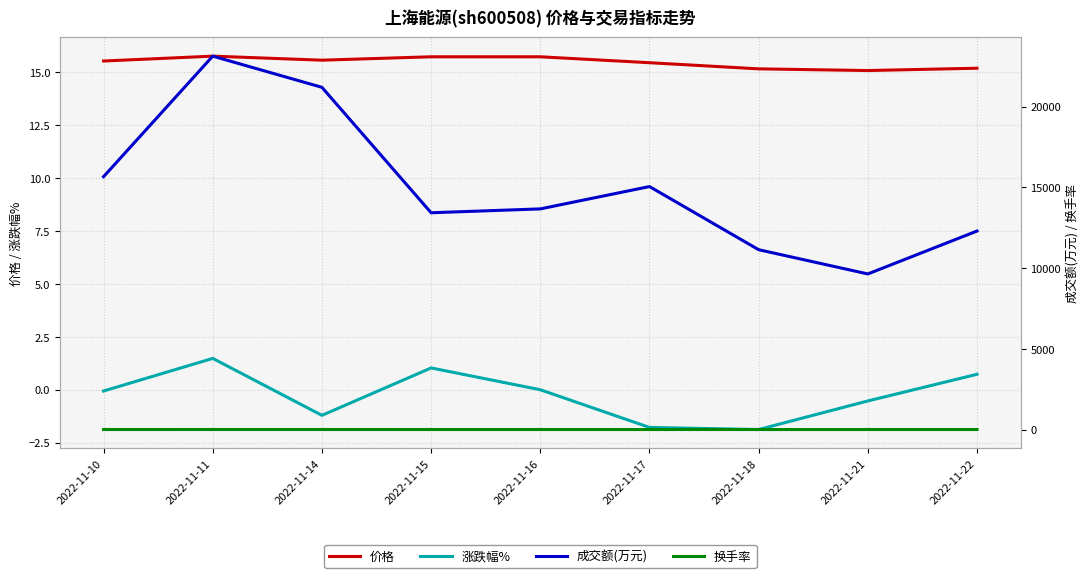

What is the difference between the maximum and minimum values in the 涨跌幅% series?

3.4